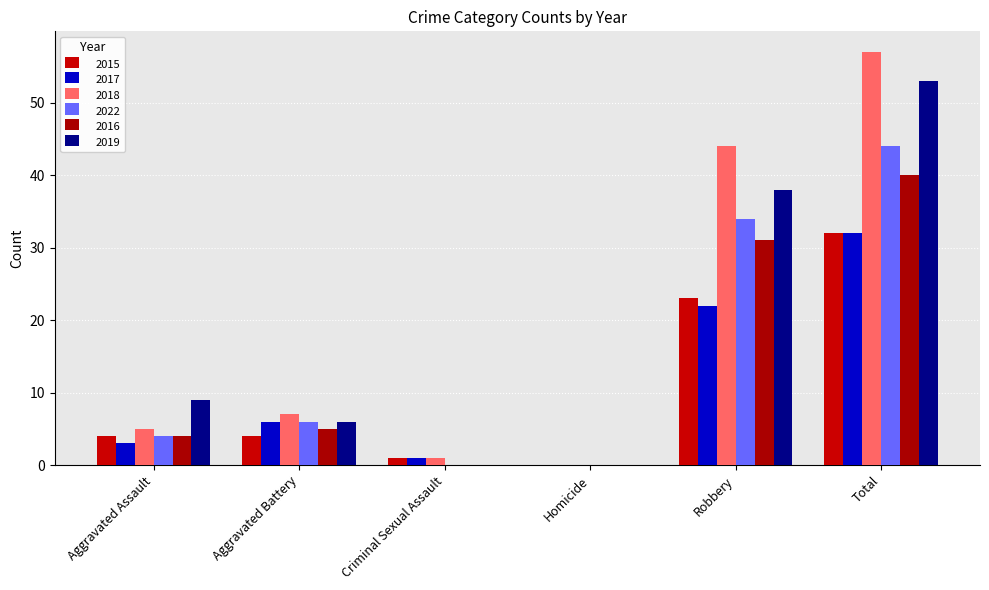

What are all the series names shown in the legend?

2015, 2017, 2018, 2022, 2016, 2019